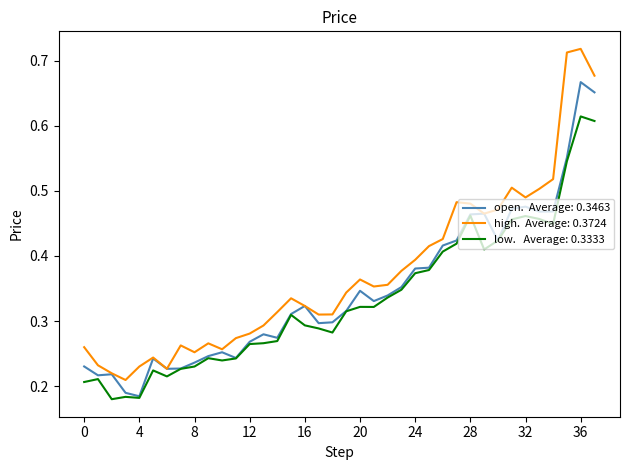

At which category is the sum across all series the highest?

36